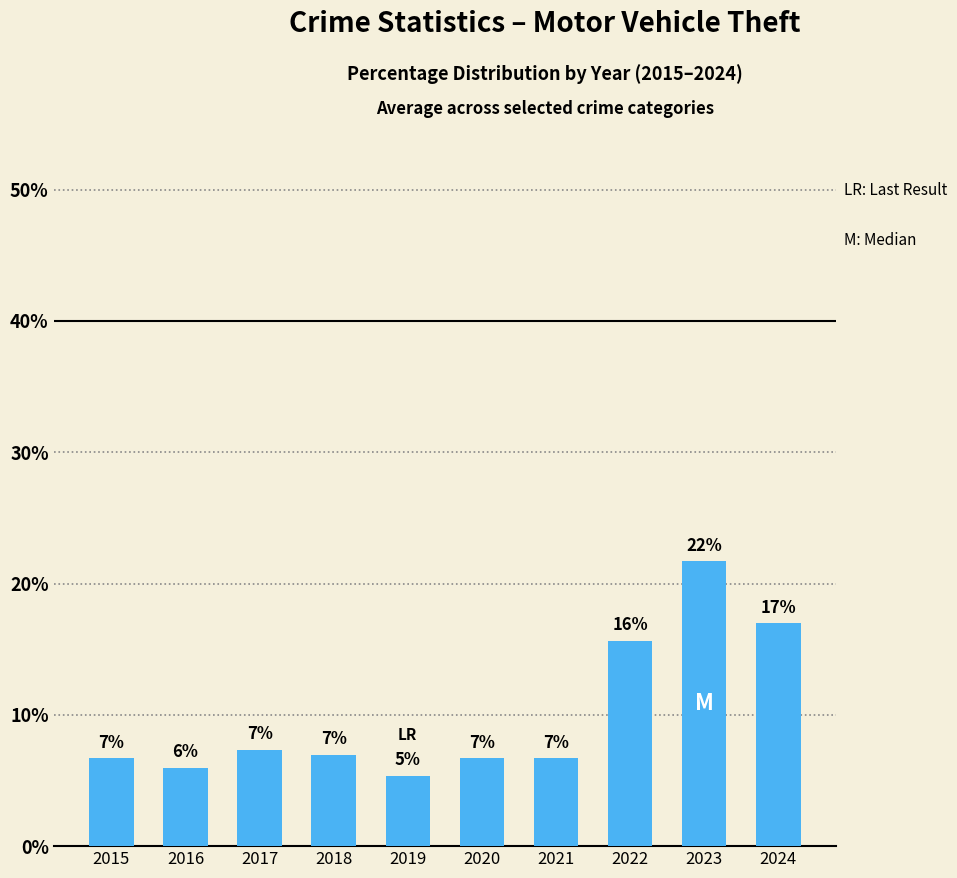

The value at 2024 is 17.0. True or false?

True